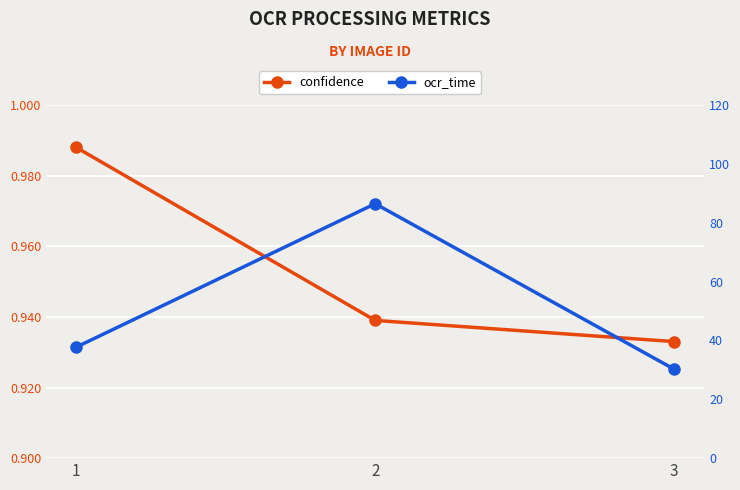

True or false: ocr_time has a value of 23.9 at 1.

False